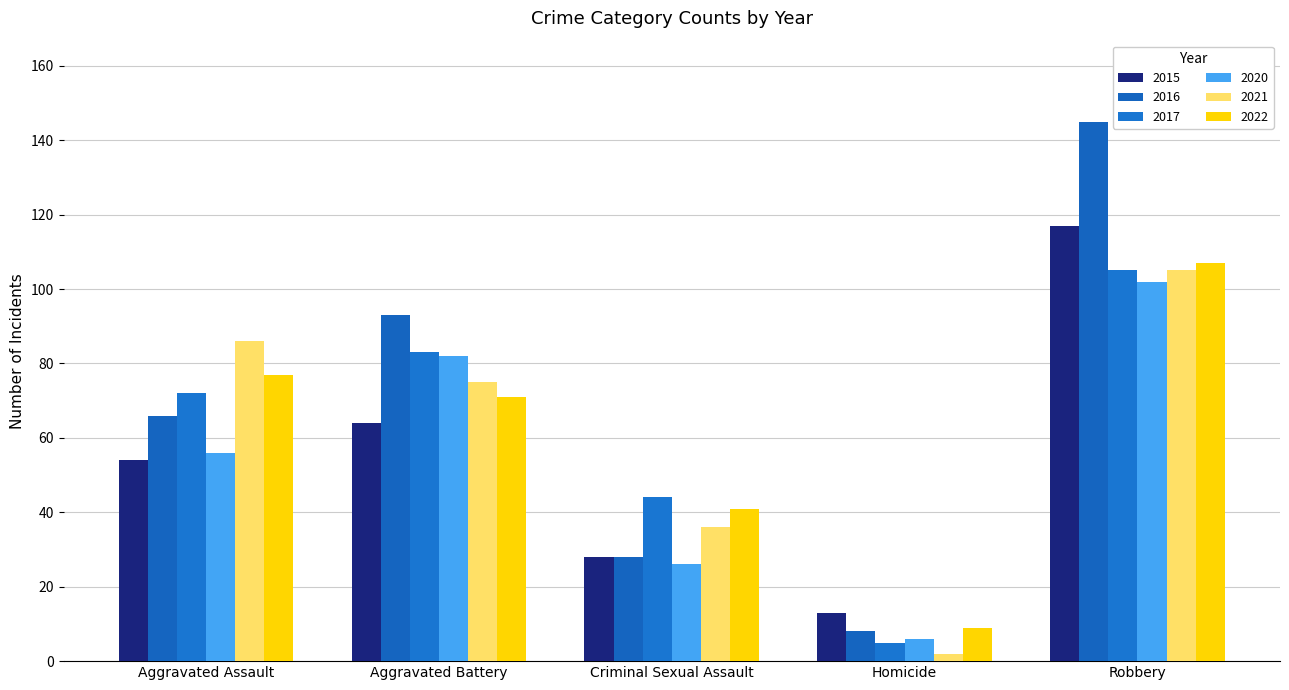

Is the value of 2017 at Homicide greater than the value of 2022 at Aggravated Assault?

No